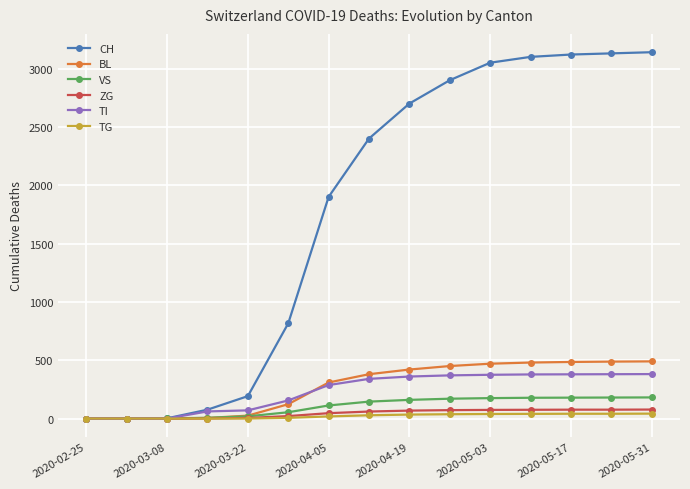

Which series has the largest total across all categories?

CH